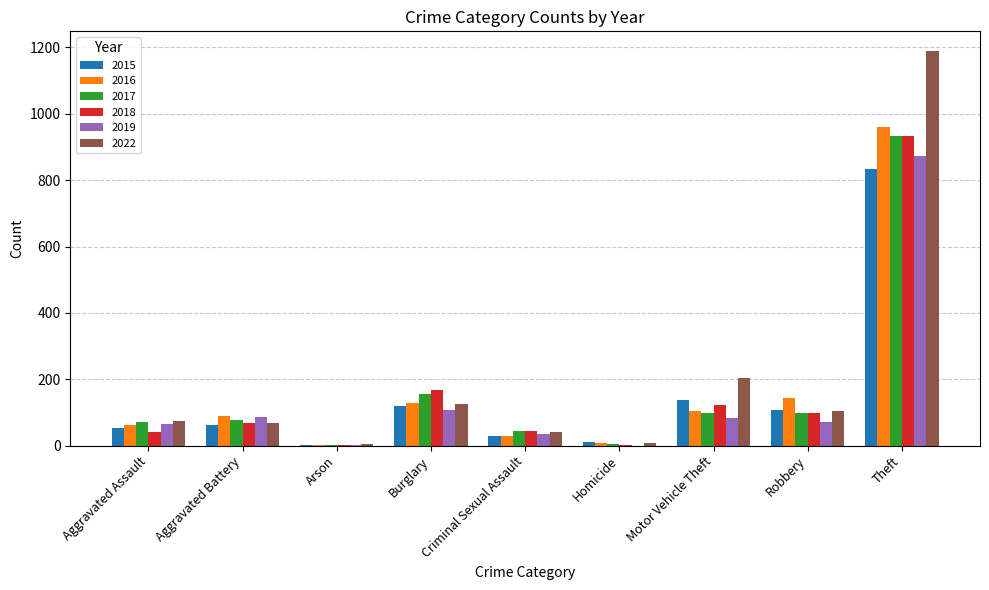

True or false: 2022 has a value of 30 at Aggravated Assault.

False